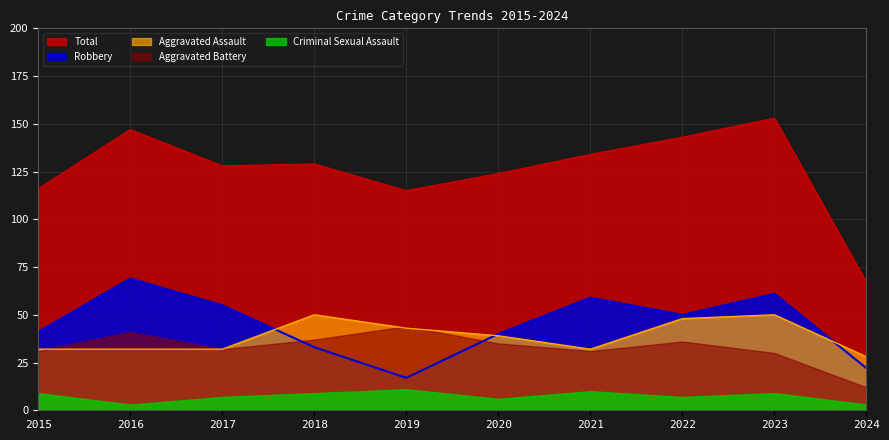

True or false: Total and Aggravated Assault cross at least once.

False